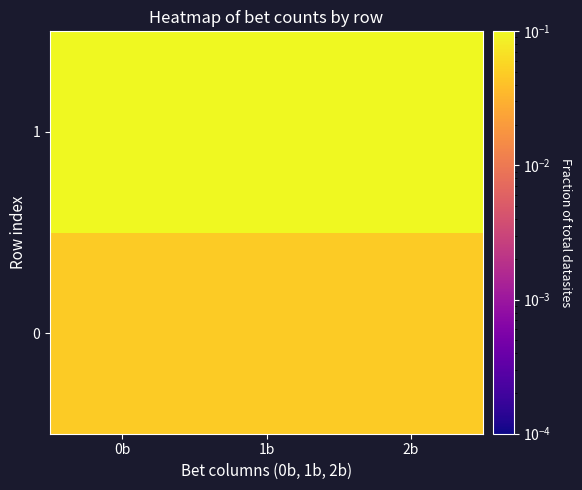

Rank the series by their average value, from highest to lowest.

1, 0